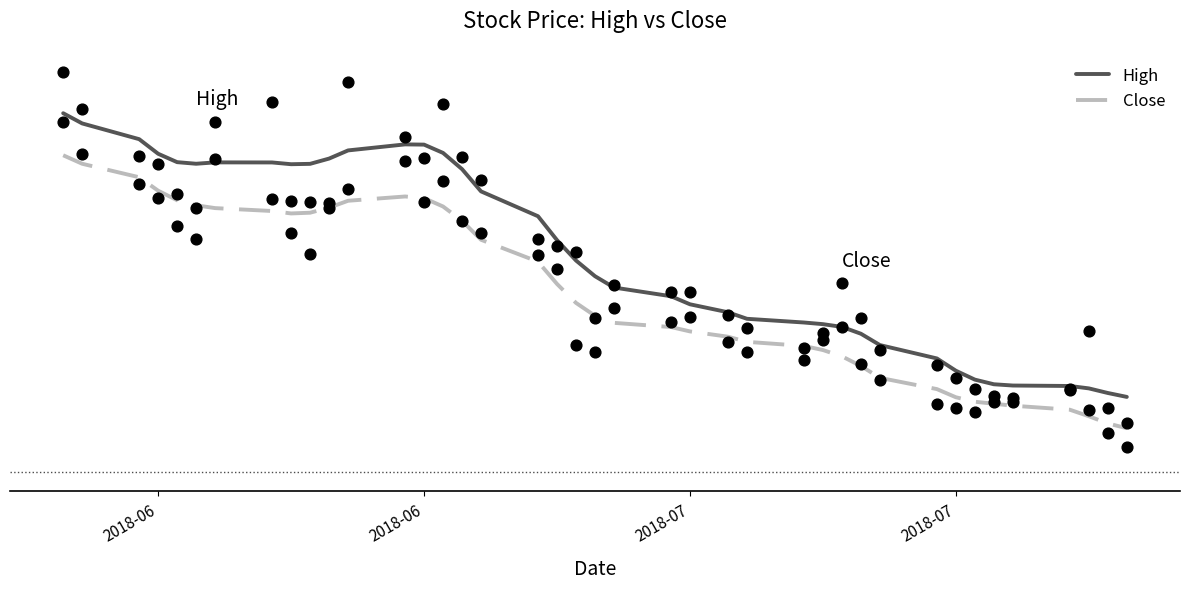

At which category is the sum across all series the highest?

2018-06